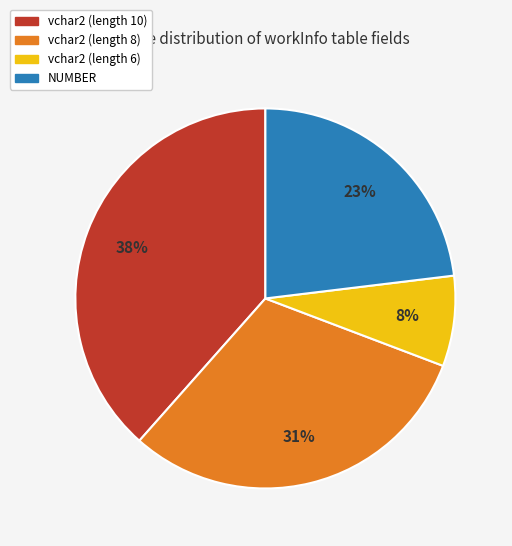

To the nearest percent, what is the average slice percentage?

25%